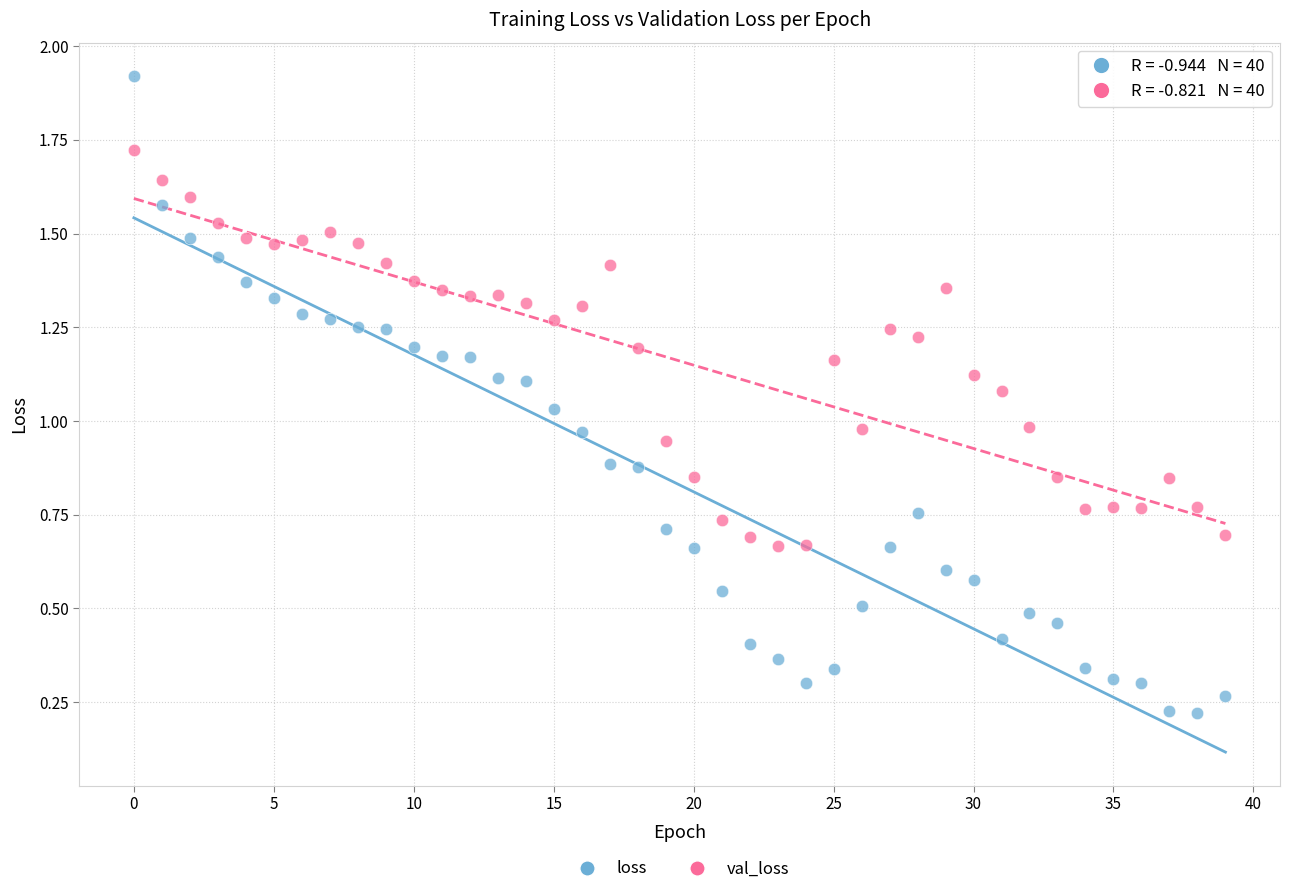

Which series has the largest Y range (max minus min)?

loss